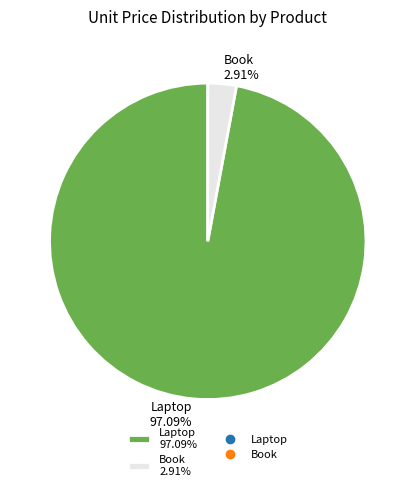

To the nearest percent, what is the average slice percentage?

50%